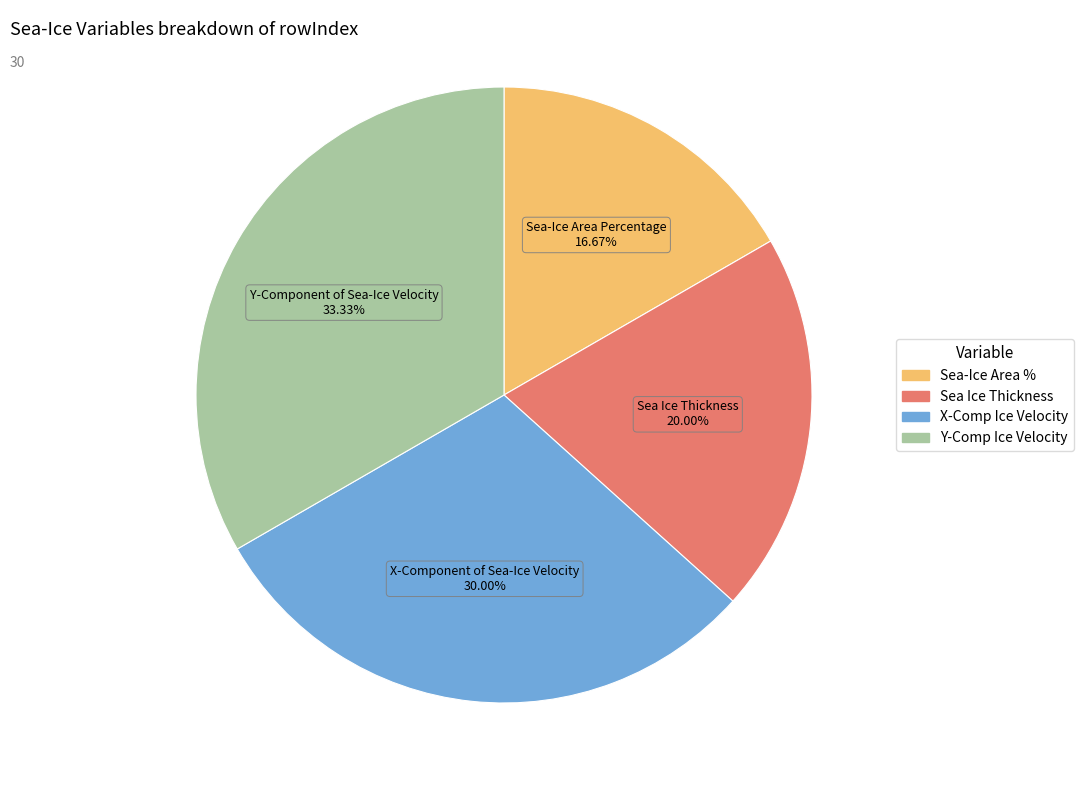

Do Sea Ice Thickness and Sea-Ice Area % together represent more than half of the pie?

No